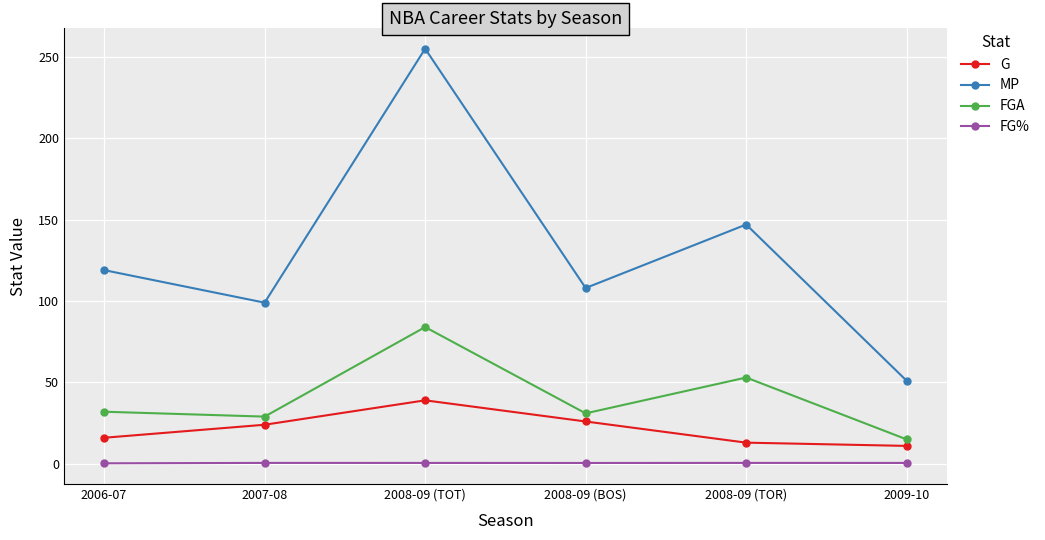

At which category is the sum across all series the highest?

2008-09 (TOT)